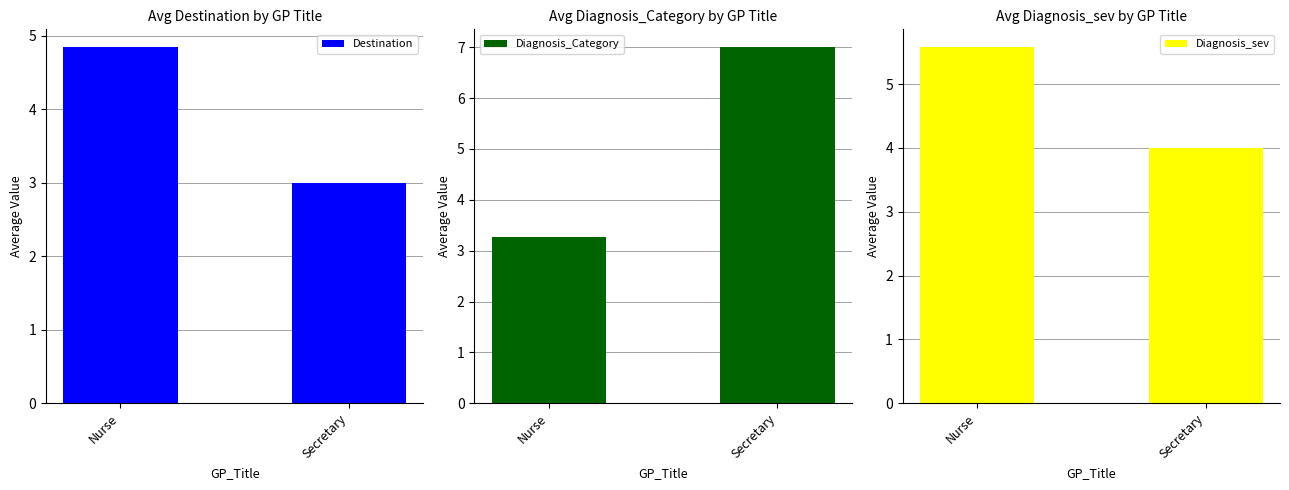

At which category is the sum across all series the highest?

Secretary